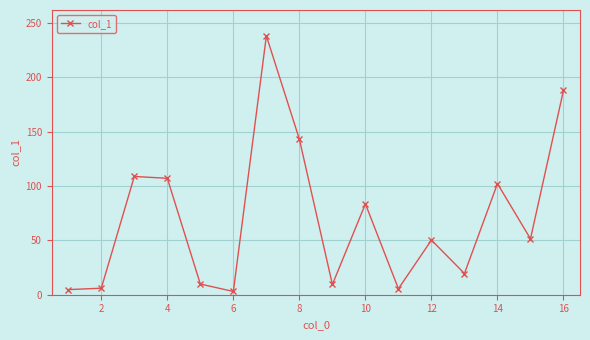

How many interior local peaks (higher than both neighbors) does the data have?

5